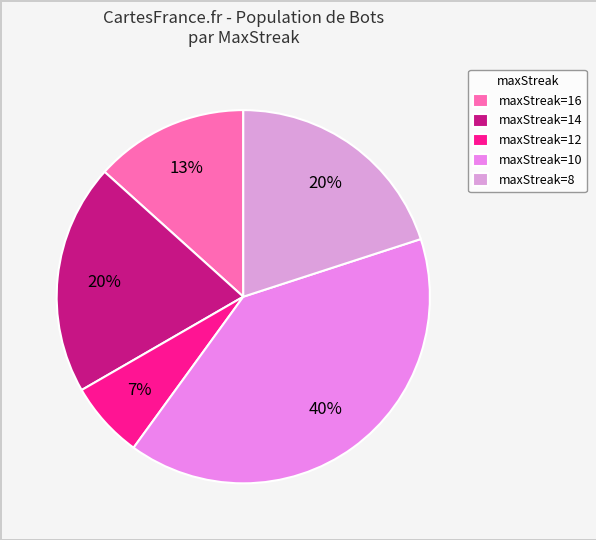

Is there any slice that represents more than half of the pie?

No